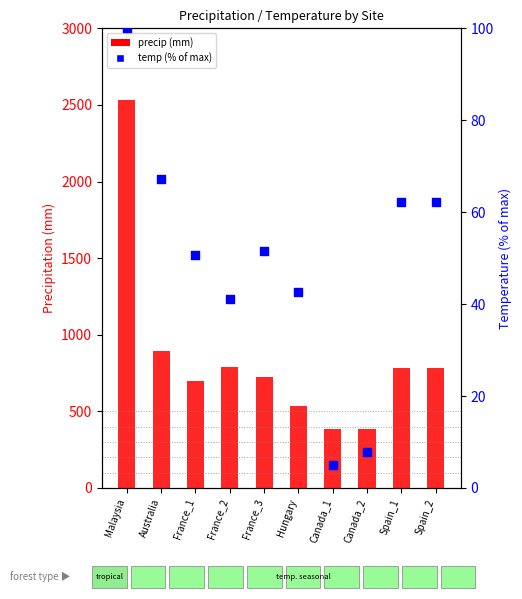

Which series contains the highest Y value?

precip